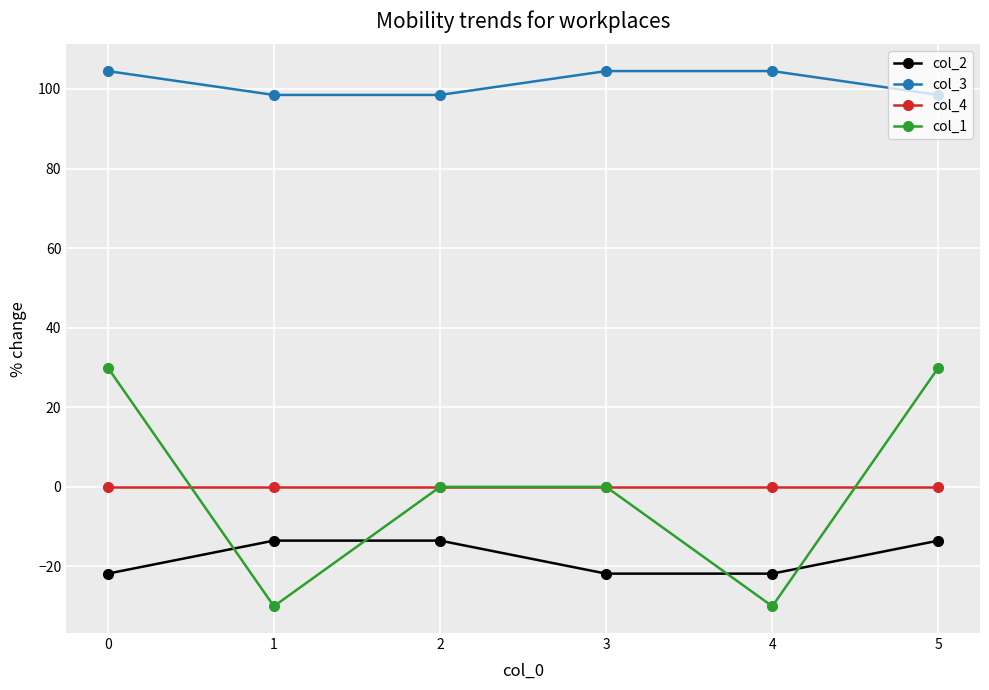

What is the minimum value shown in the chart?

-30.0